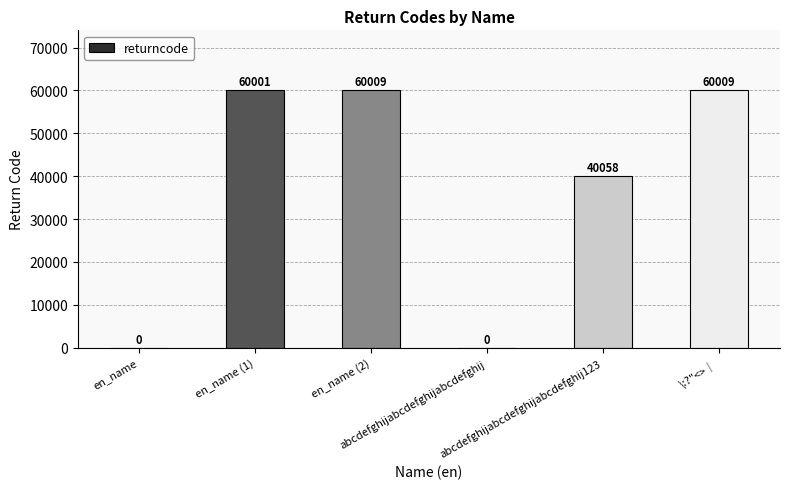

How many series are shown in this chart?

1